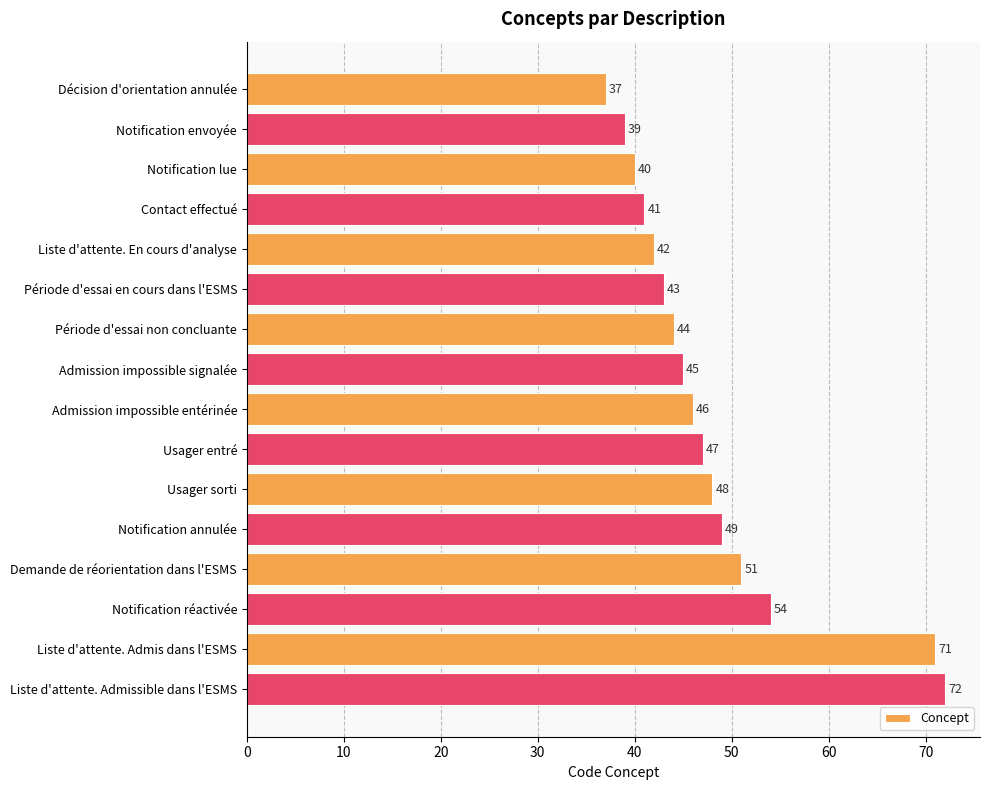

List the labels in order of value, largest first.

Liste d'attente. Admissible dans l'ESMS, Liste d'attente. Admis dans l'ESMS, Notification réactivée, Demande de réorientation dans l'ESMS, Notification annulée, Usager sorti, Usager entré, Admission impossible entérinée, Admission impossible signalée, Période d'essai non concluante, Période d'essai en cours dans l'ESMS, Liste d'attente. En cours d'analyse, Contact effectué, Notification lue, Notification envoyée, Décision d'orientation annulée